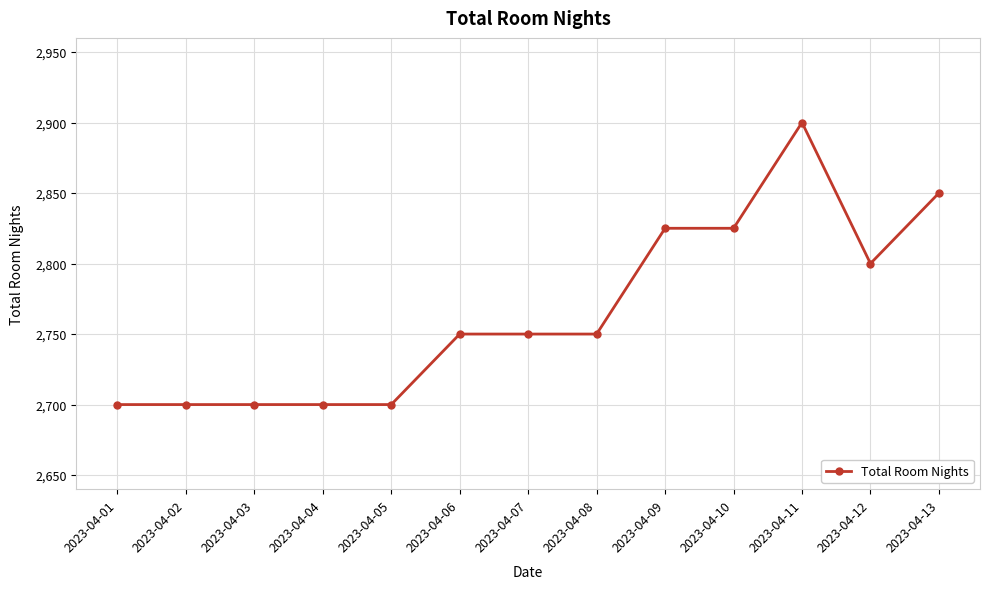

The value at 2023-04-07 is 2750. True or false?

True